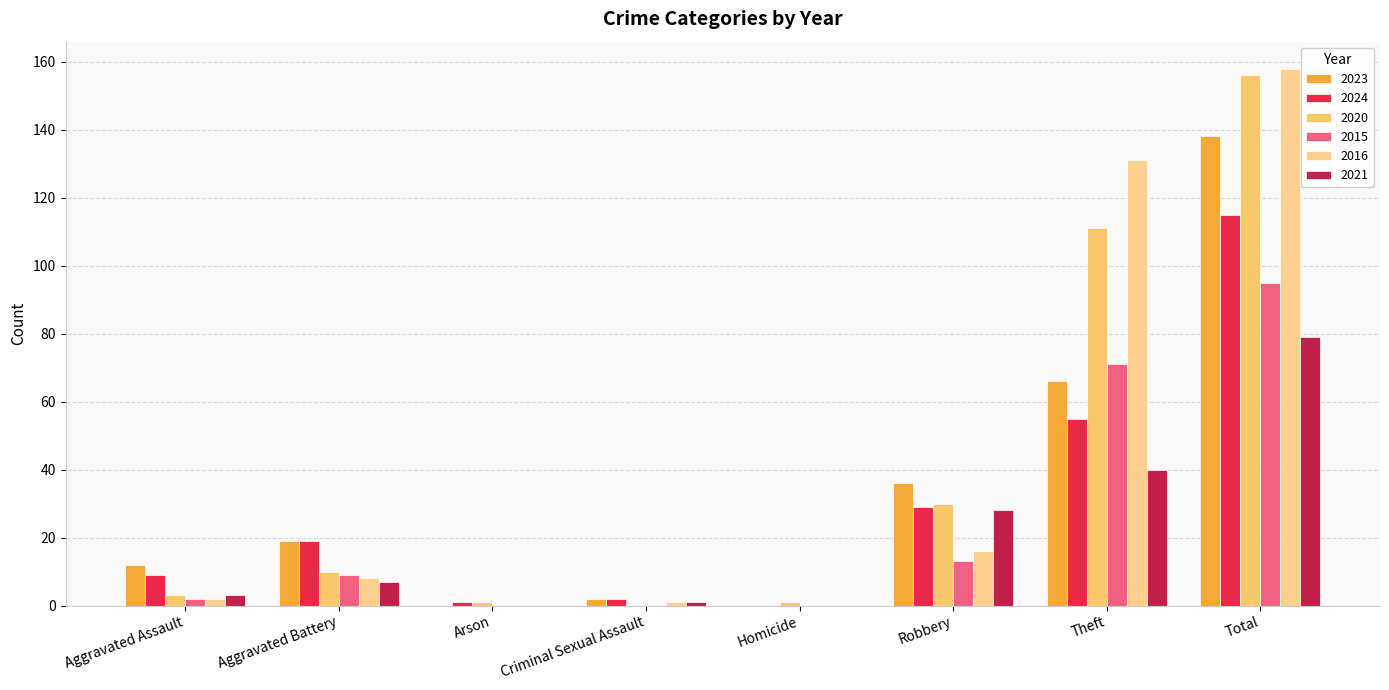

Rank the categories by 2023 value from highest to lowest.

Total, Theft, Robbery, Aggravated Battery, Aggravated Assault, Criminal Sexual Assault, Arson, Homicide